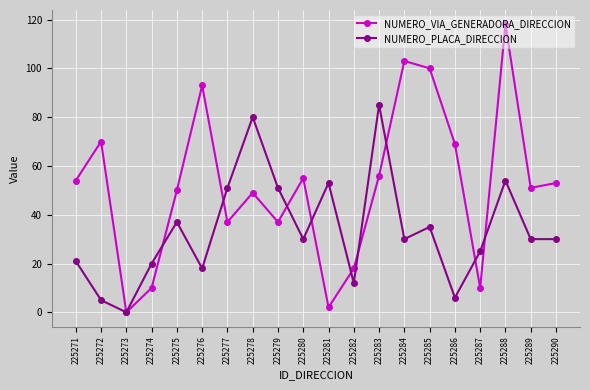

True or false: NUMERO_VIA_GENERADORA_DIRECCION has a value of 51 at 225289.

True